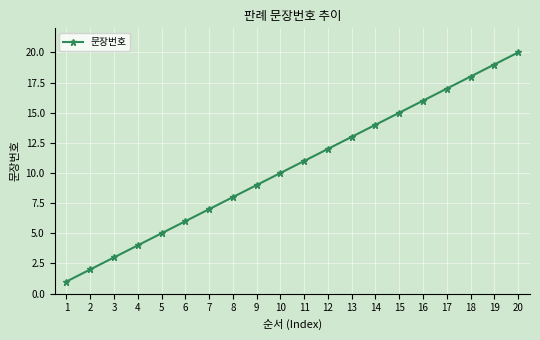

What is the change in value from 8 to 20?

+12